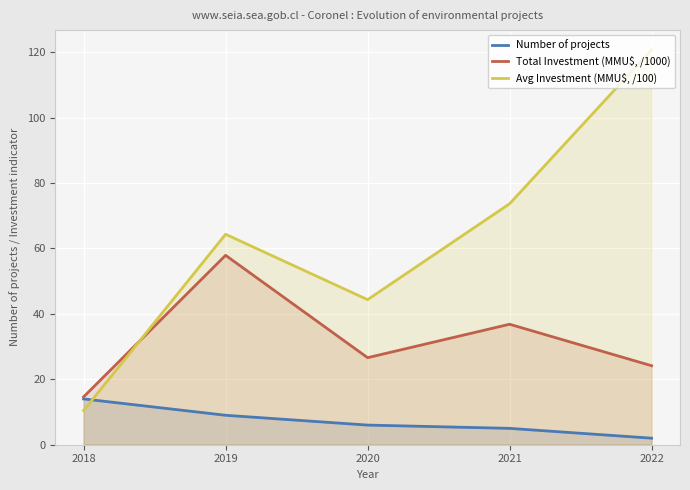

What is the difference between the maximum and minimum values in the Avg Investment (MMU$, /100) series?

110.3